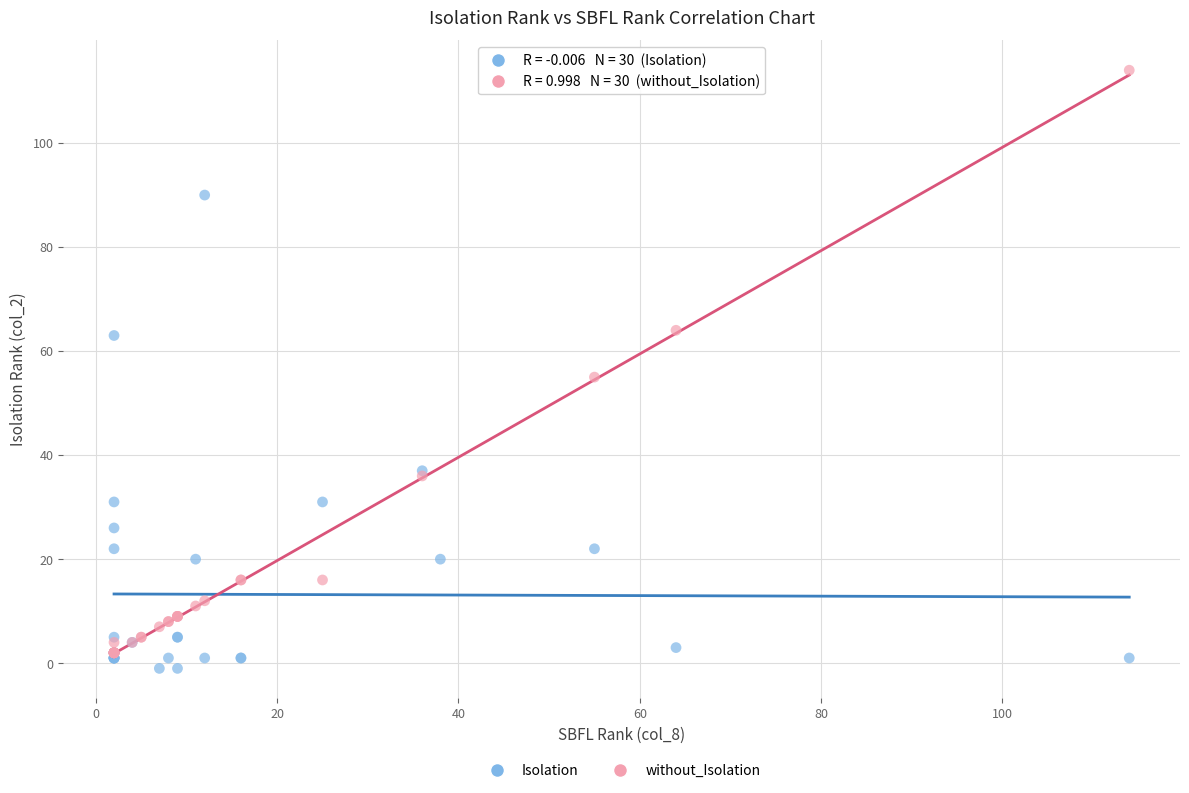

Which series reaches the maximum Y coordinate?

without_Isolation